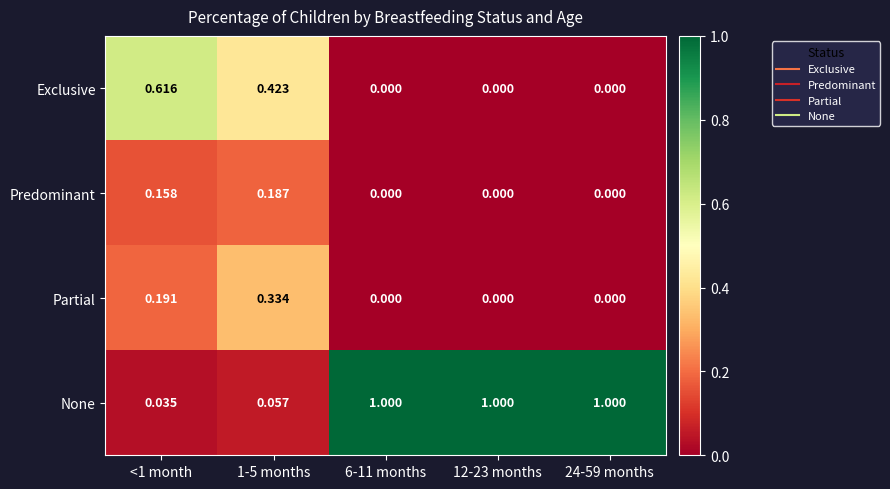

Which series has the largest total across all categories?

None